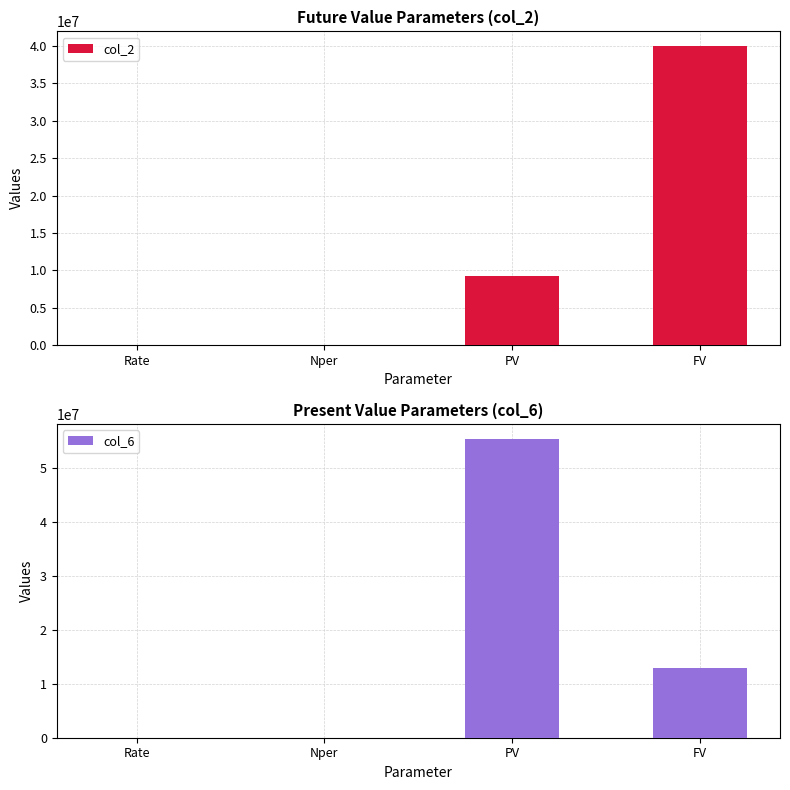

Does the chart contain stacked bars?

No